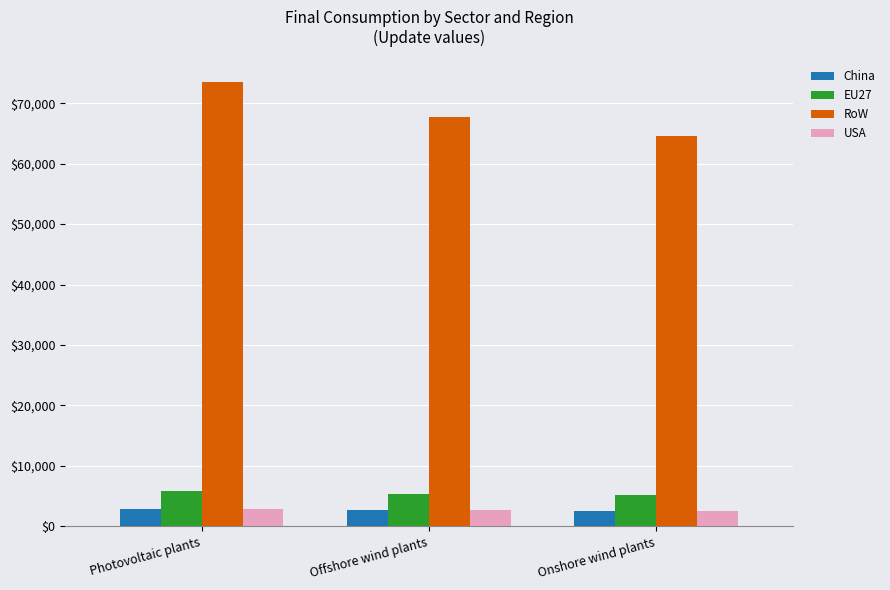

What is the average value of the RoW series?

68573.2